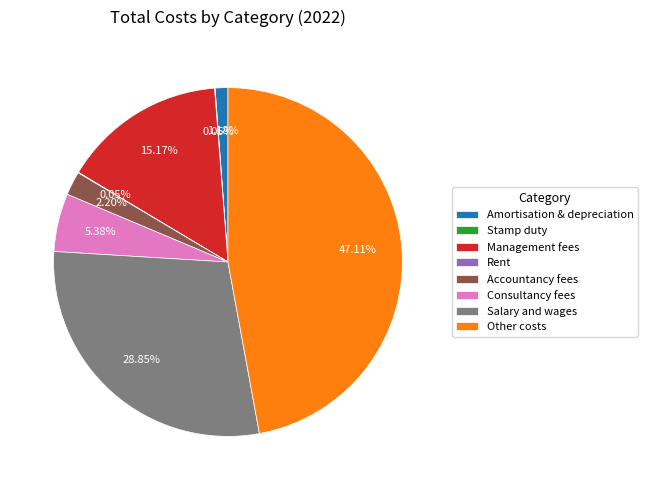

What is the largest slice in the pie chart?

Other costs